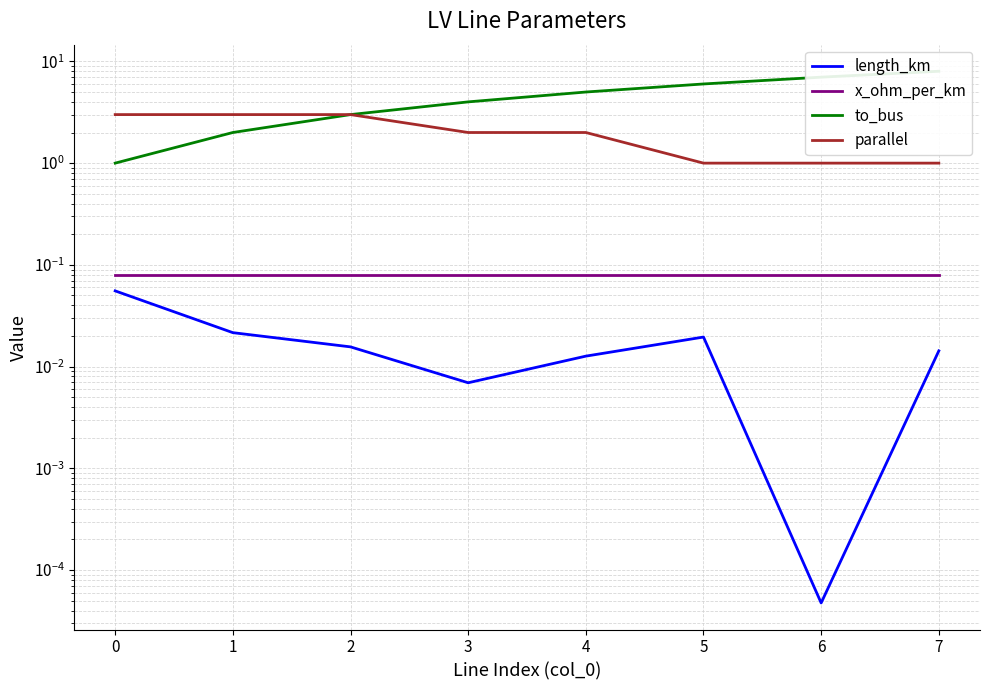

Is it true that x_ohm_per_km equals 0.1 at 5?

False